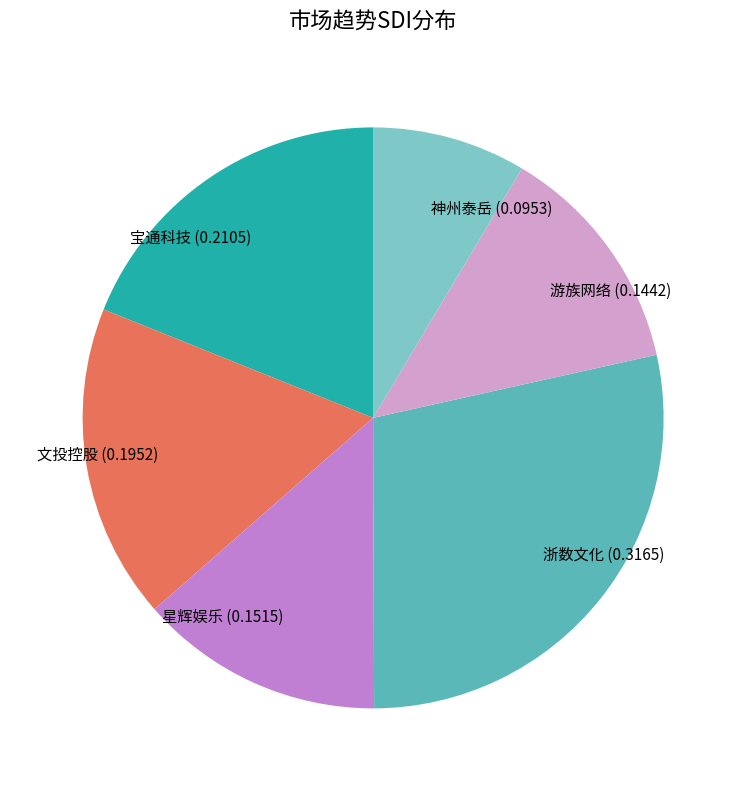

Does 神州泰岳 account for over 50% of the chart?

No